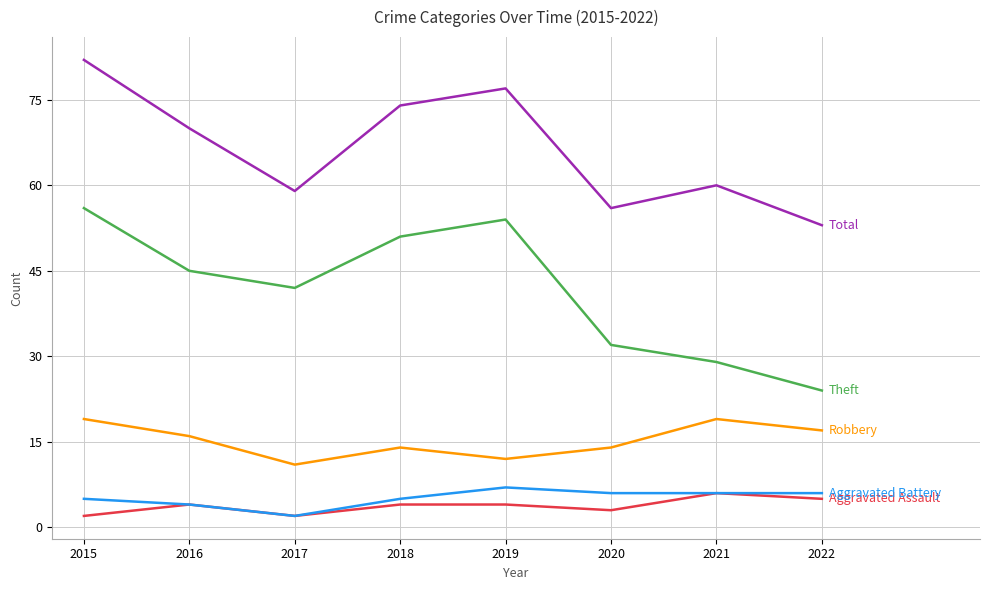

What is the spread (max minus min) of values at 2019?

73